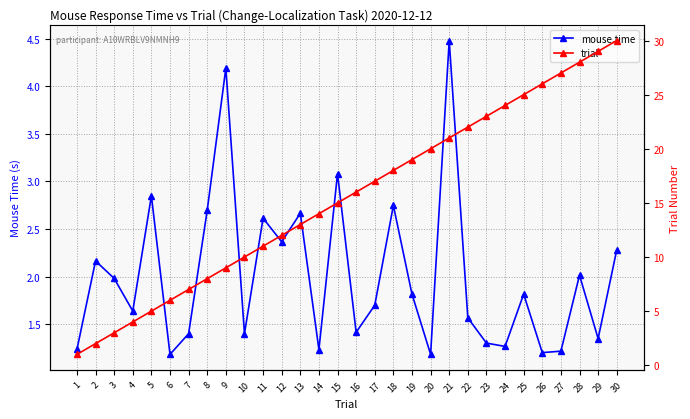

How many interior local valleys does the mouse.time series have?

10